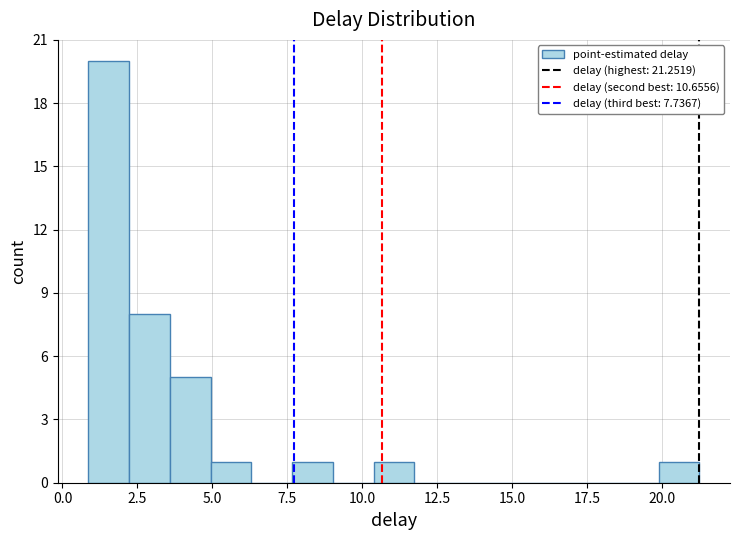

Read against the x-axis, roughly where is the centre of the tallest bar?

1.5